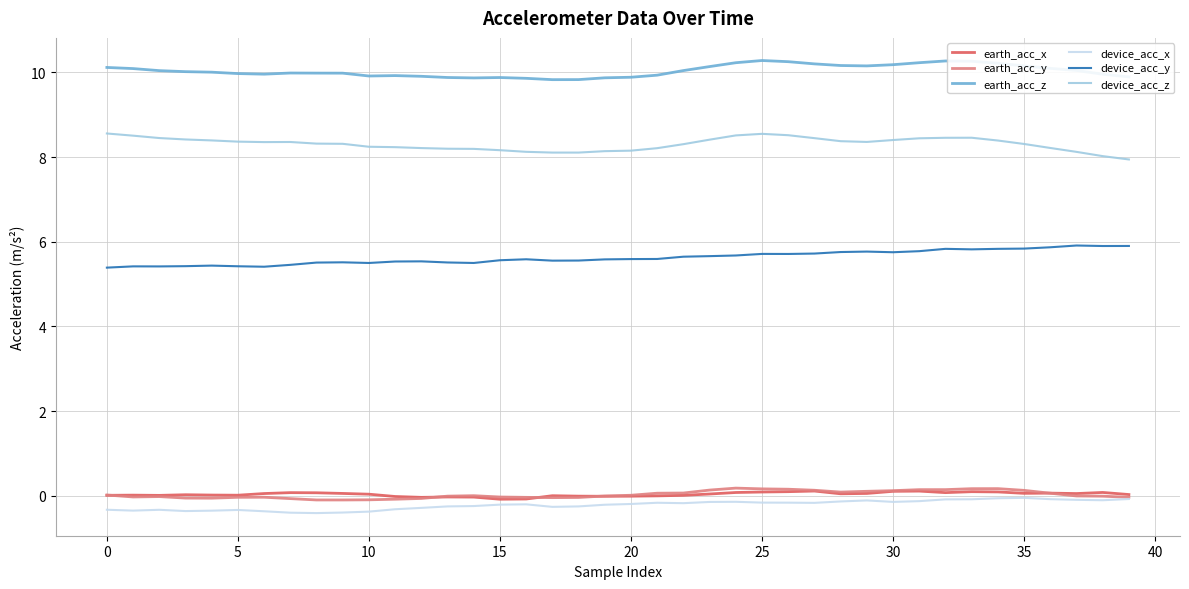

What is the minimum value shown in the chart?

-0.4